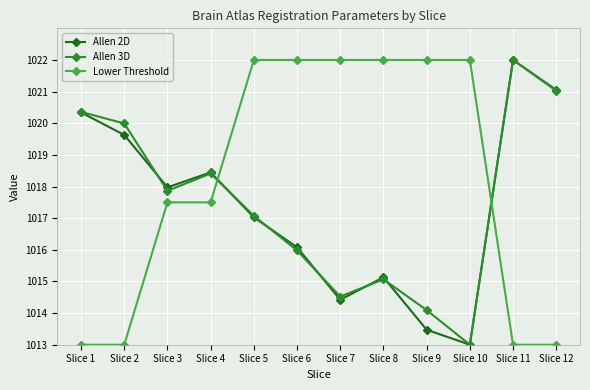

What is the total value across all series at Slice 5?

3056.1